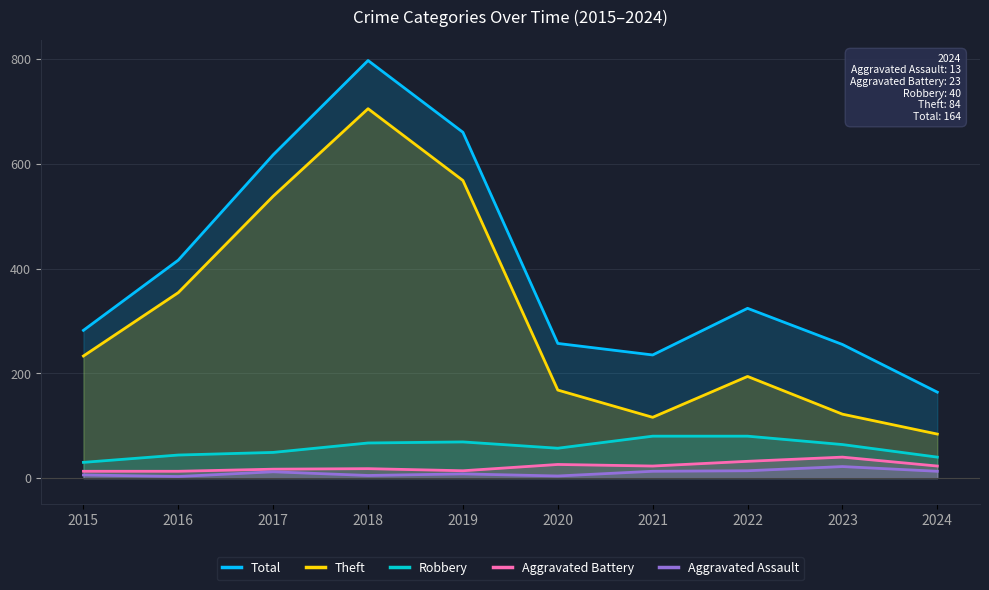

Between 2021 and 2019, which is larger?

2019